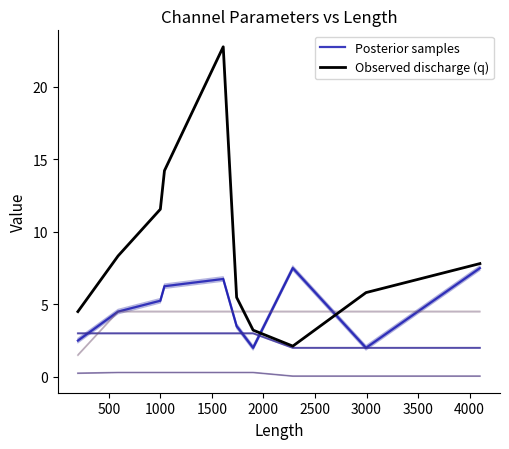

How many lines are shown in the chart?

2